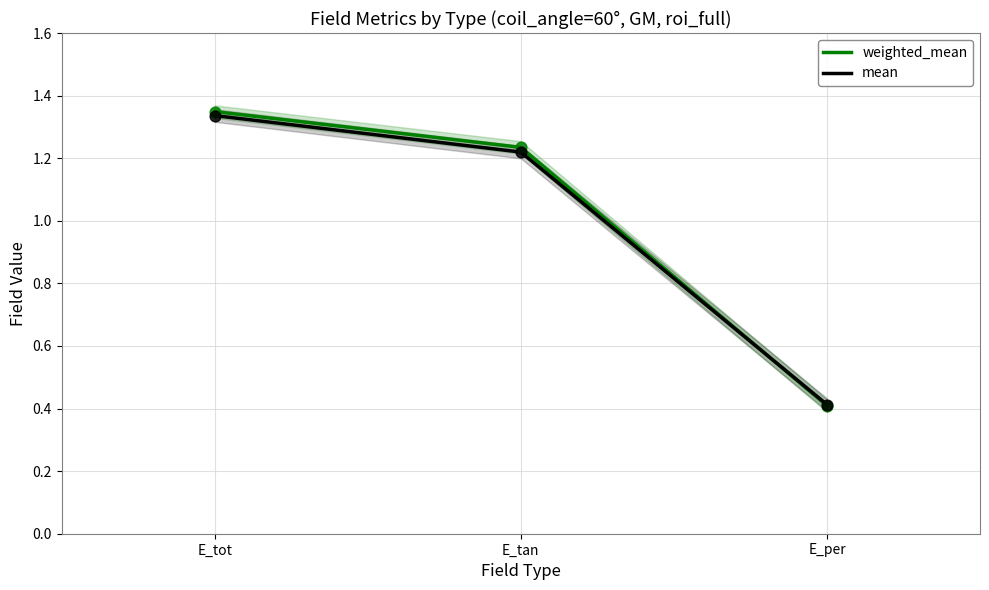

What are all the series names shown in the legend?

weighted_mean, mean